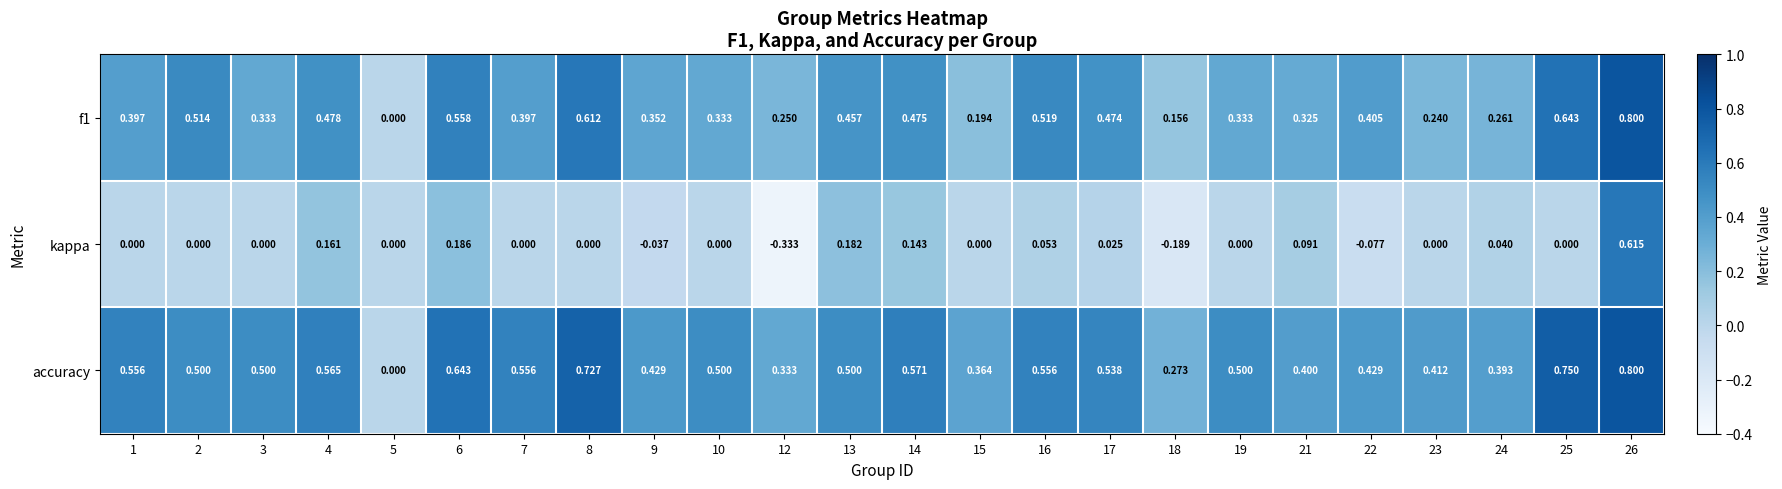

Which series has the largest total across all categories?

accuracy